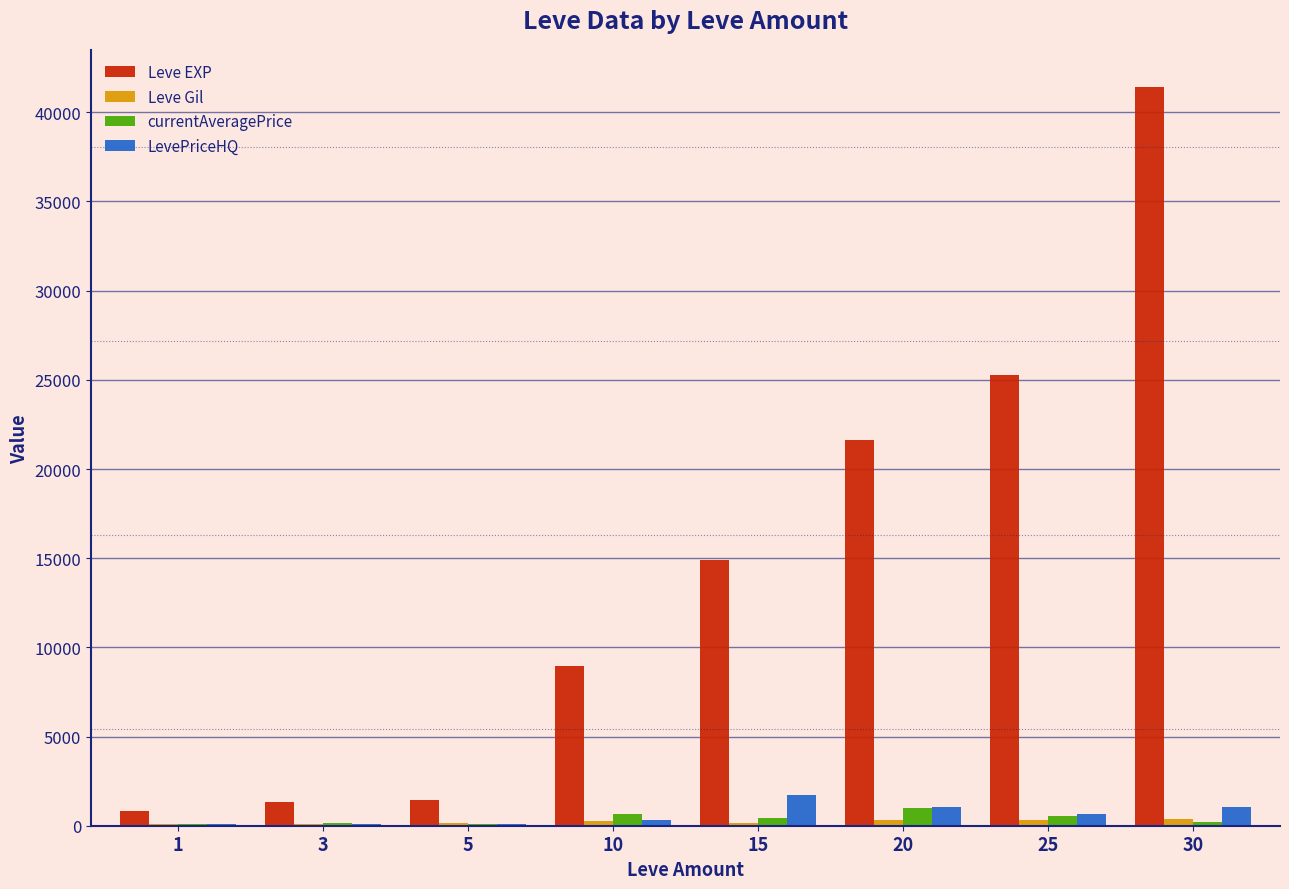

Between 3 and 30, which series saw the biggest shift?

Leve EXP